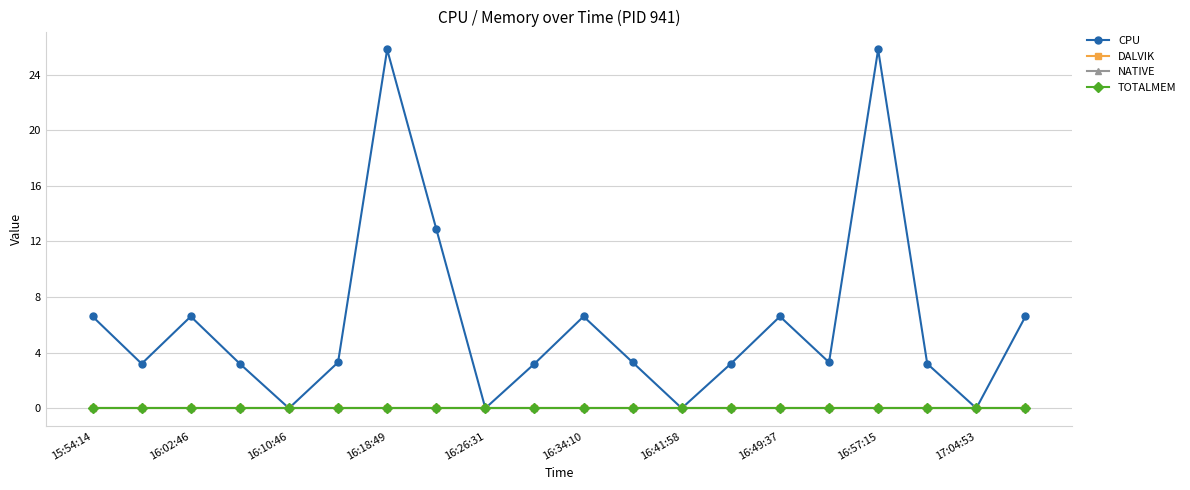

True or false: NATIVE has more than 2 points higher than both neighbors.

False